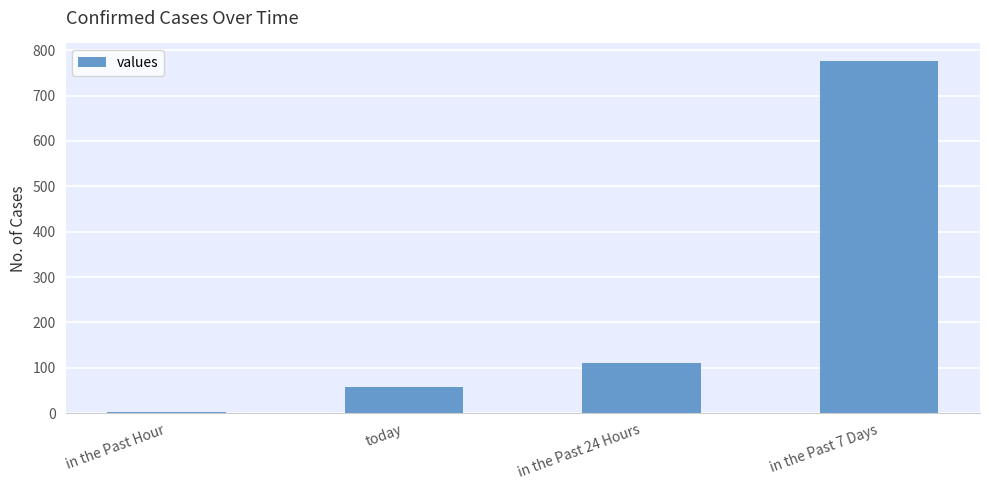

Is it true that the value at in the Past 7 Days is 776?

True